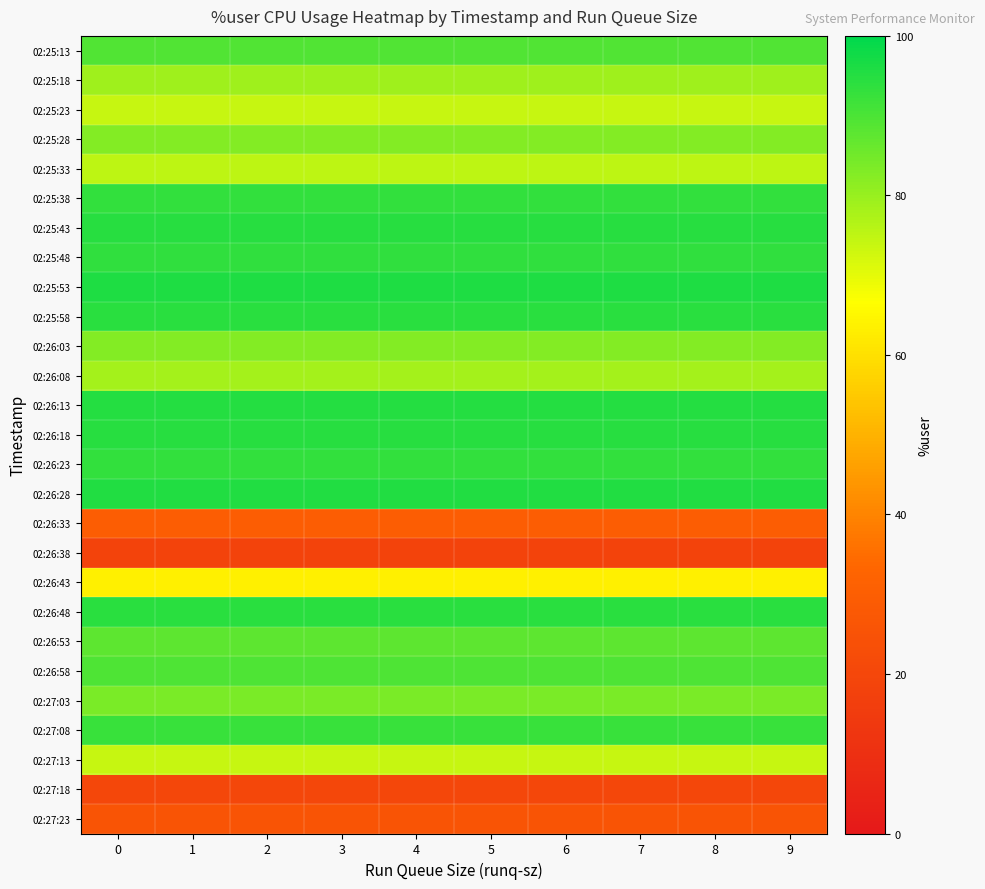

What is the spread (max minus min) of values at 6?

77.4